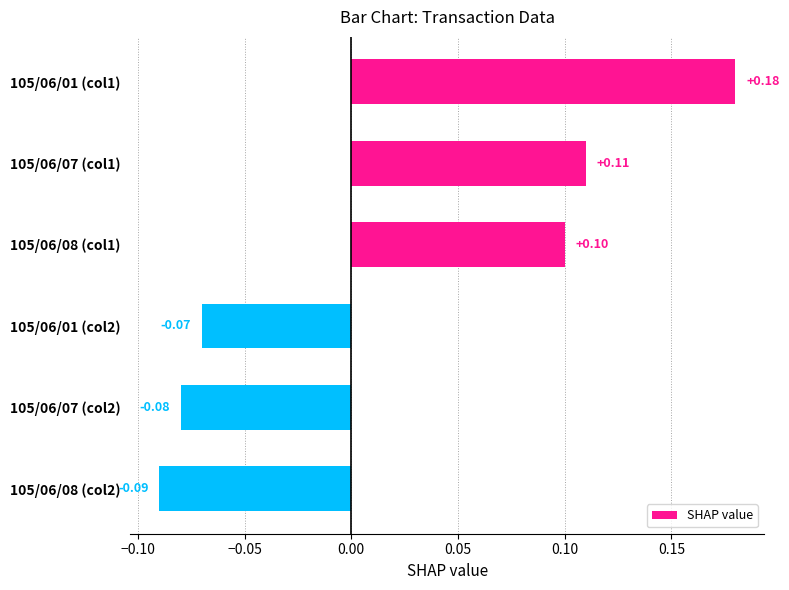

What is the difference between the maximum and minimum values?

0.3